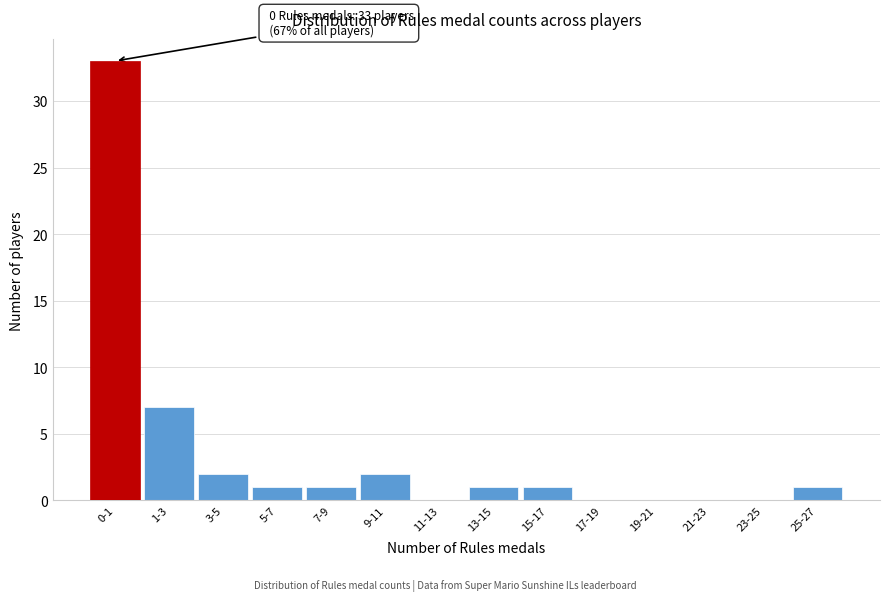

Reading right to left, extract all data points from this chart.

25-27=1	23-25=0	21-23=0	19-21=0	17-19=0	15-17=1	13-15=1	11-13=0	9-11=2	7-9=1	5-7=1	3-5=2	1-3=7	0-1=33